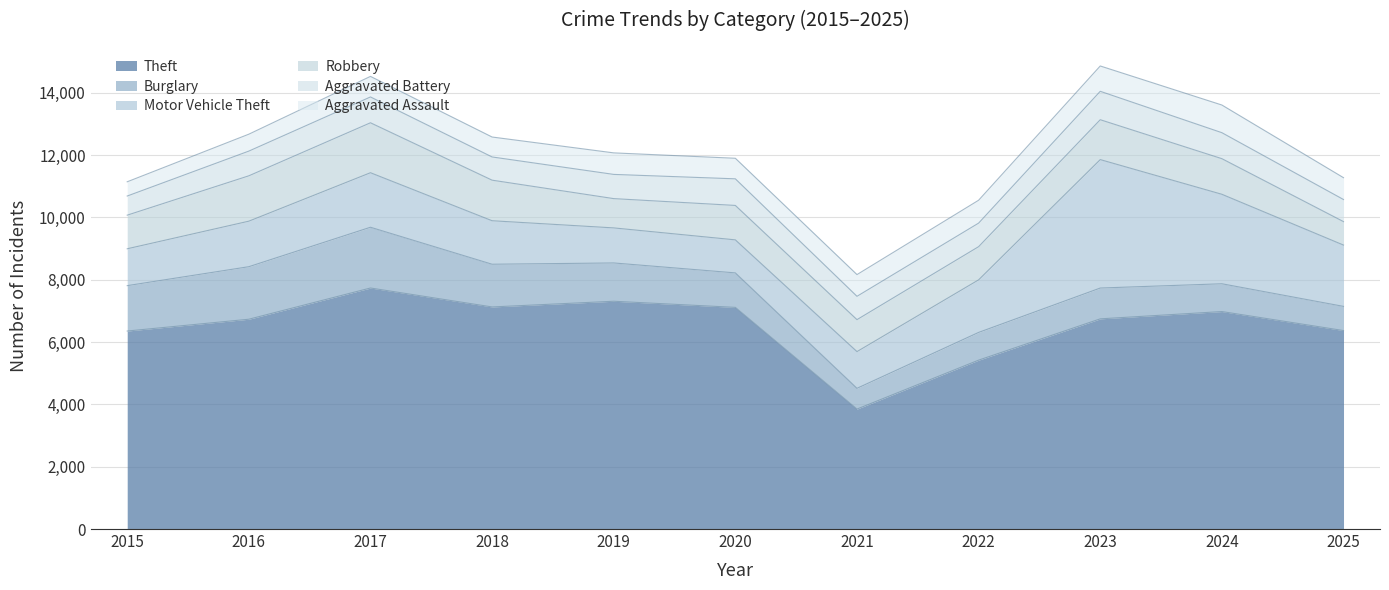

Which series has the largest total across all categories?

Theft